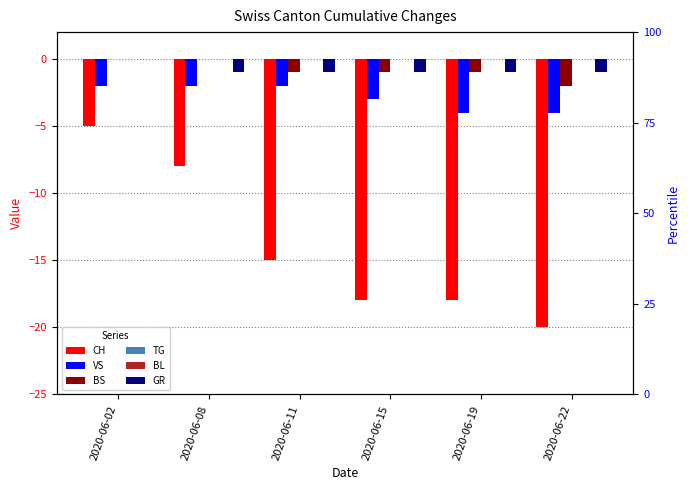

How many BS values are between -1 and 0?

5